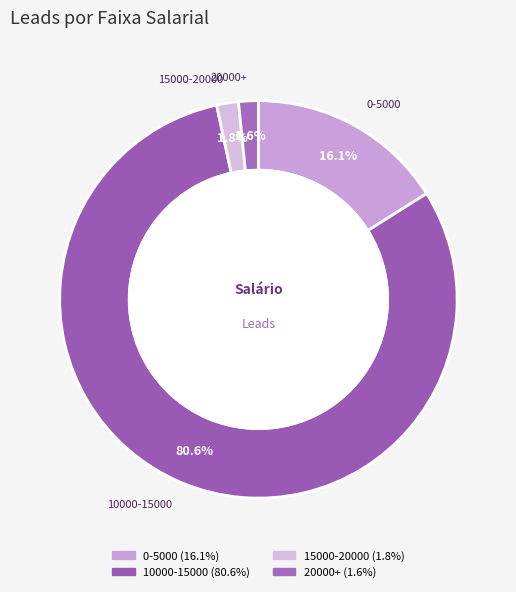

How many slices are in this pie chart?

4